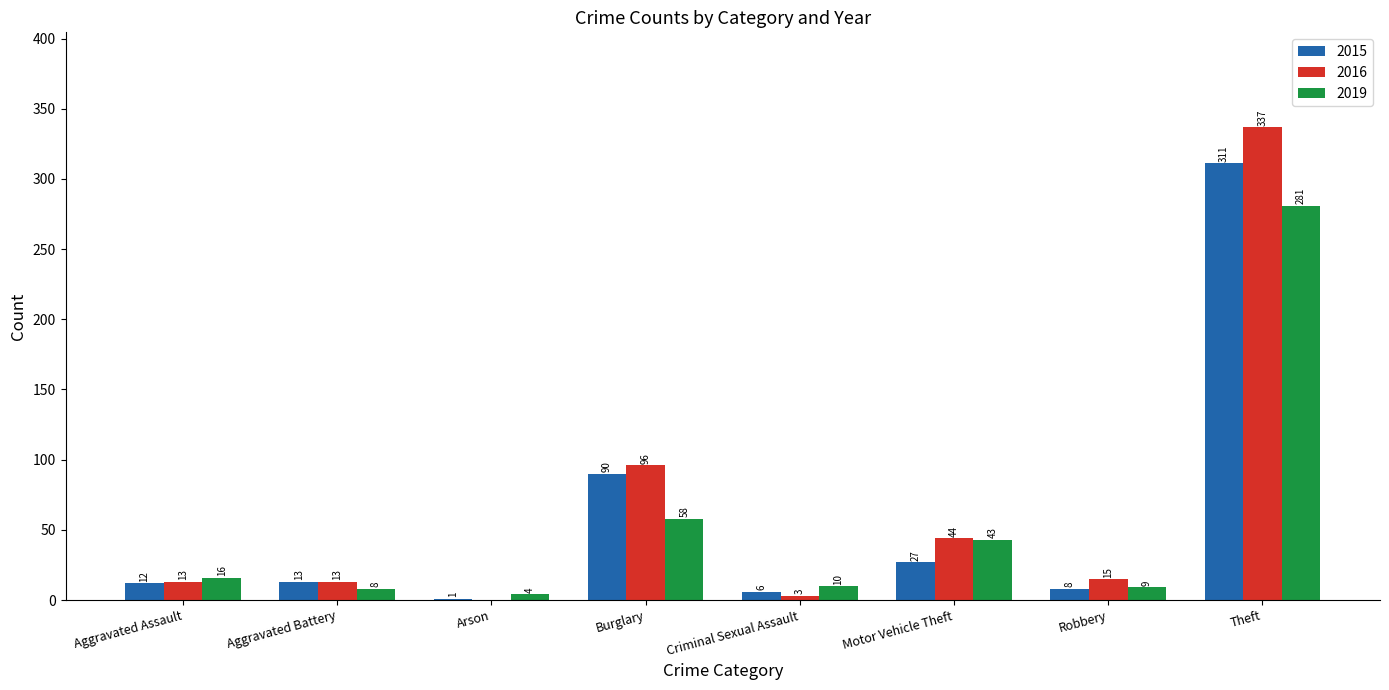

Reading left to right, list all the values displayed in this chart.

2015: 12	13	1	90	6	27	8	311
2016: 13	13	0	96	3	44	15	337
2019: 16	8	4	58	10	43	9	281